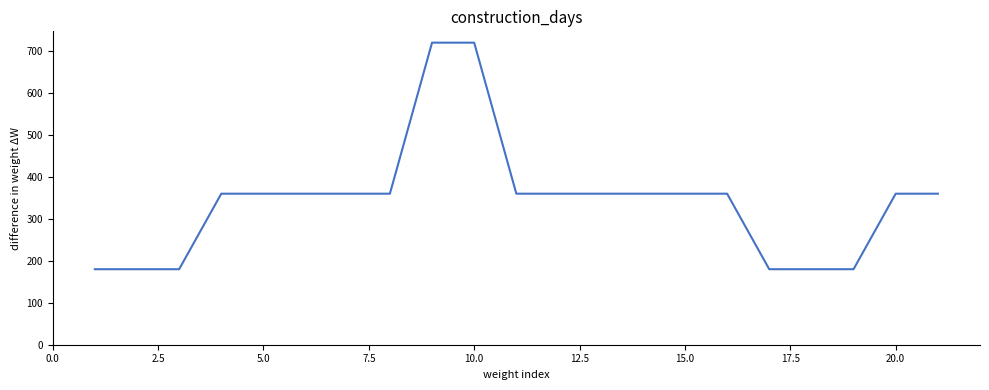

What is the maximum value shown in the chart?

720